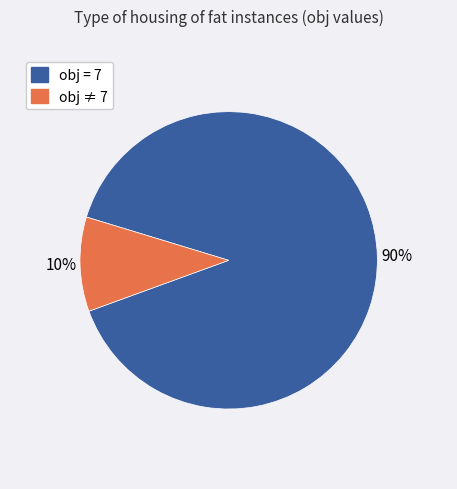

To the nearest percent, what is the average slice percentage?

50%